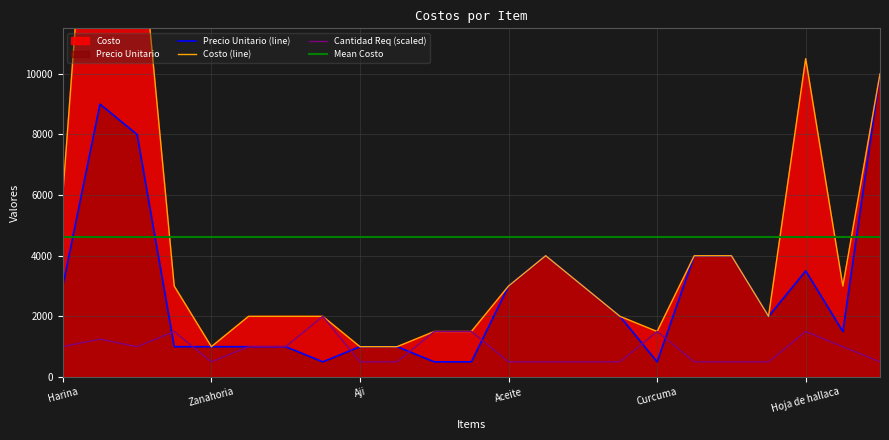

What is the average value of the Cantidad Req series?

924